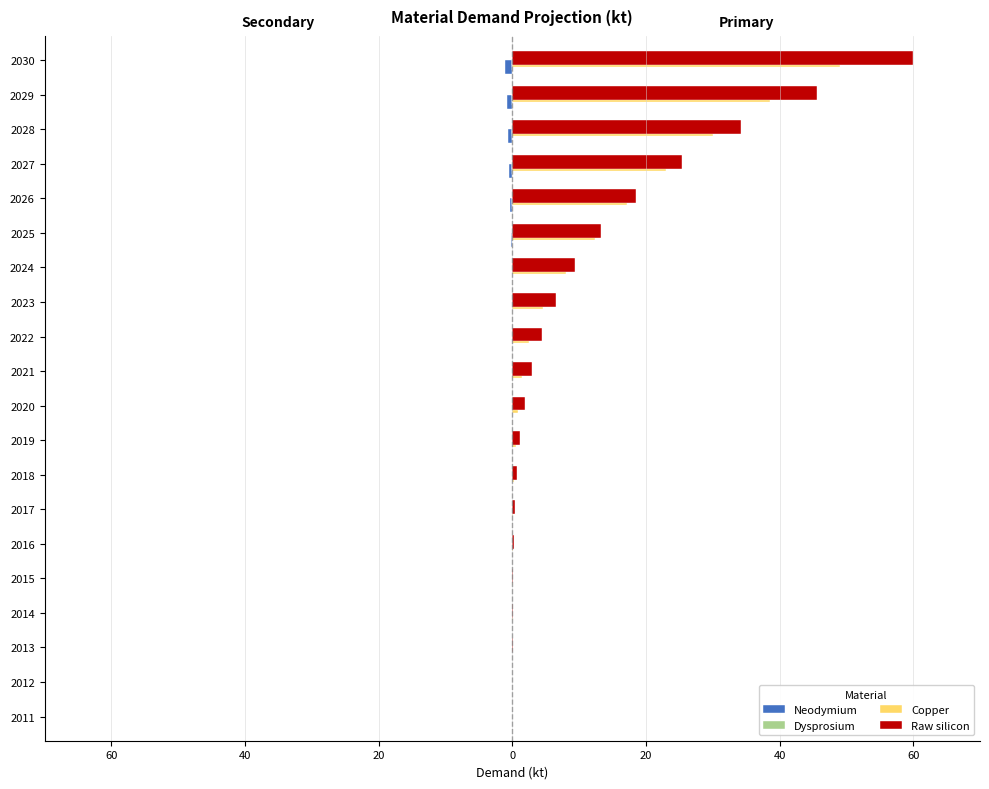

Reading left to right, extract all data points from this chart.

Neodymium: -0.0	-0.0	-0.0	-0.0	-0.0	-0.0	-0.0	-0.0	-0.0	-0.0	-0.0	-0.0	-0.0	-0.1	-0.2	-0.4	-0.5	-0.6	-0.8	-1.1
Dysprosium: -0.0	-0.0	-0.0	-0.0	-0.0	-0.0	-0.0	-0.0	-0.0	-0.0	-0.0	-0.0	-0.0	-0.0	-0.0	-0.0	-0.1	-0.1	-0.1	-0.1
Copper: 0.0	0.0	0.0	0.0	0.1	0.1	0.2	0.3	0.5	0.8	1.4	2.5	4.6	8.0	12.3	17.2	23.0	30.0	38.6	49.1
Raw silicon: 0.0	0.0	0.0	0.1	0.2	0.3	0.5	0.8	1.2	1.9	2.9	4.4	6.5	9.4	13.3	18.5	25.3	34.2	45.6	60.0